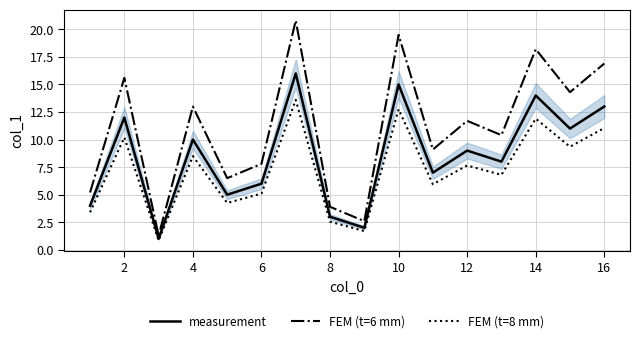

True or false: FEM (t=6 mm) and FEM (t=8 mm) intersect in this chart.

False